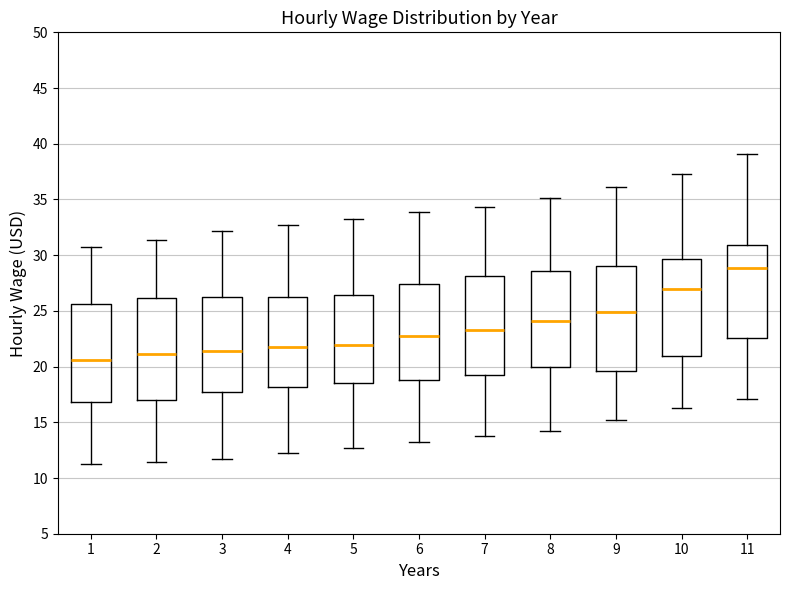

Reading left to right, transcribe this box plot: for each box, give where its median line is, the range the box spans, and where its two whiskers end, as read against the y-axis. The values are not printed on the chart, so give them approximately, as read against the axis.

1: median 20.5, box 17.0 to 25.5, whiskers 11.5 to 30.5
2: median 21.0, box 17.0 to 26.0, whiskers 11.5 to 31.5
3: median 21.5, box 18.0 to 26.0, whiskers 11.5 to 32.0
4: median 21.5, box 18.0 to 26.0, whiskers 12.0 to 32.5
5: median 22.0, box 18.5 to 26.5, whiskers 12.5 to 33.5
6: median 23.0, box 19.0 to 27.5, whiskers 13.5 to 34.0
7: median 23.5, box 19.0 to 28.0, whiskers 14.0 to 34.5
8: median 24.0, box 20.0 to 28.5, whiskers 14.0 to 35.0
9: median 25.0, box 19.5 to 29.0, whiskers 15.0 to 36.0
10: median 27.0, box 21.0 to 29.5, whiskers 16.5 to 37.5
11: median 29.0, box 22.5 to 31.0, whiskers 17.0 to 39.0